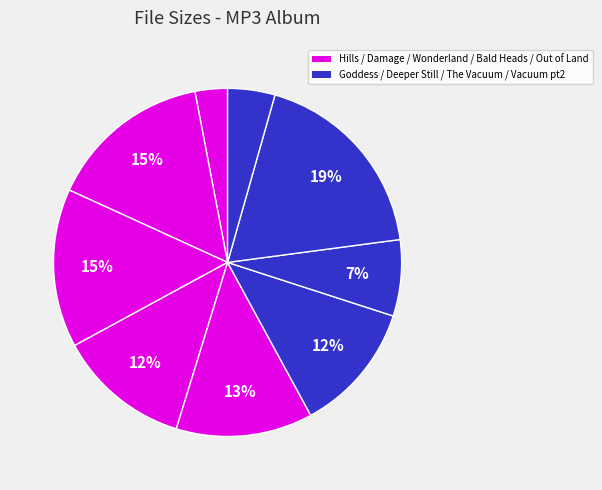

Count the number of slices in the pie.

9